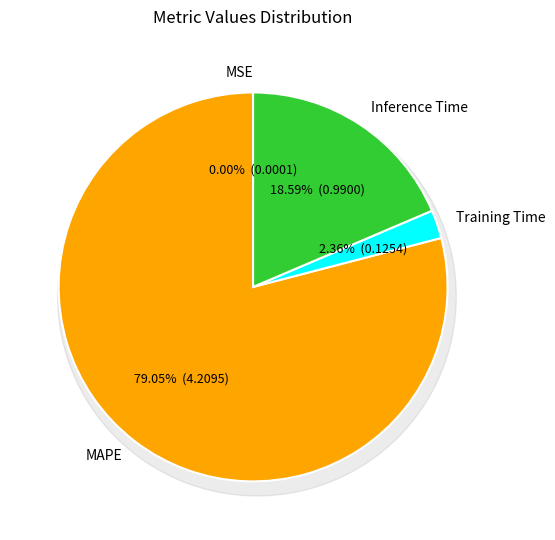

Does MAPE account for over 50% of the chart?

Yes